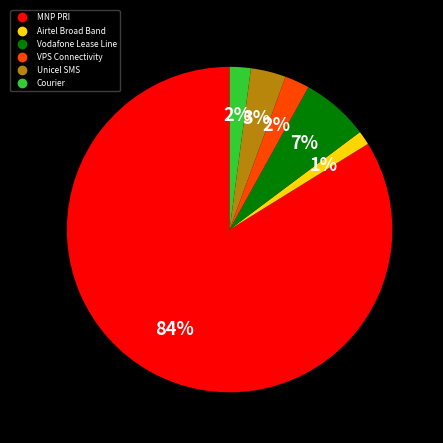

What is the smallest slice in the pie chart?

Airtel Broad Band